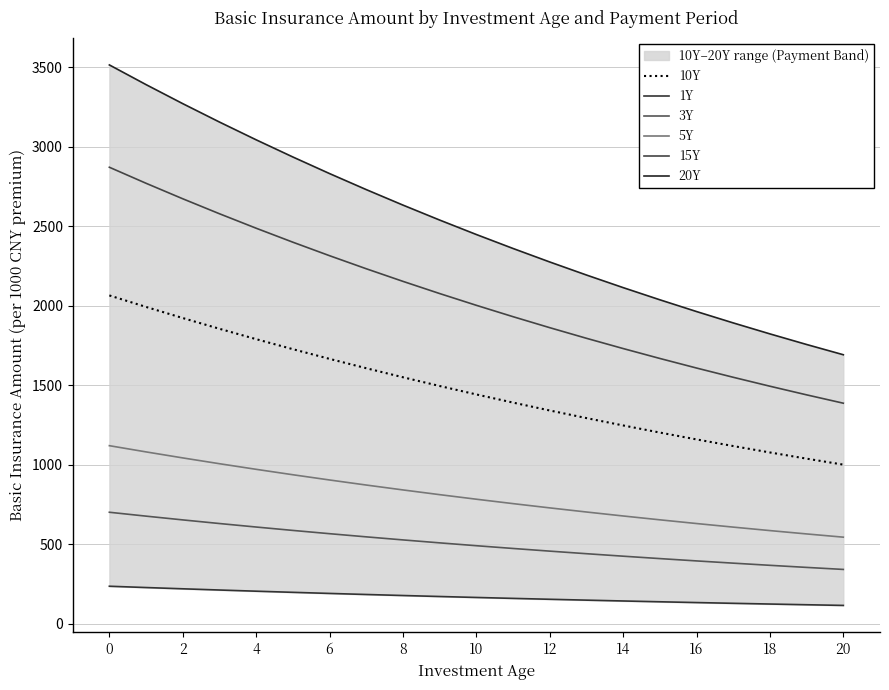

True or false: 15Y and 1Y intersect in this chart.

False